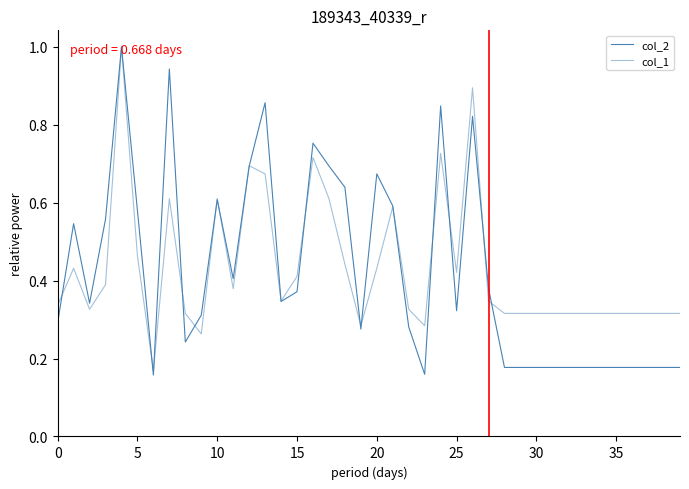

How many lines are shown in the chart?

2